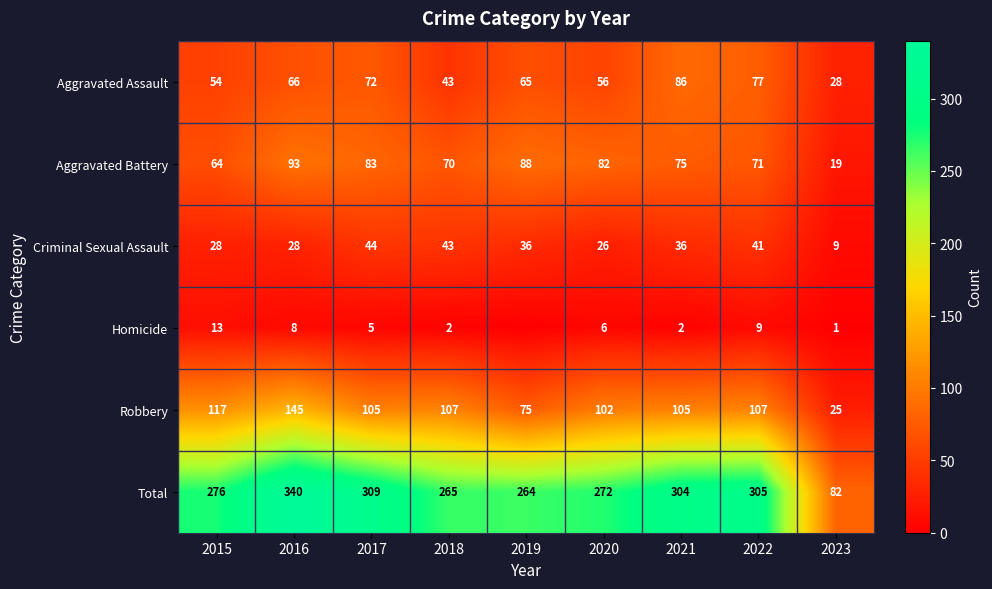

The Criminal Sexual Assault series shows 43 at 2018. True or false?

True